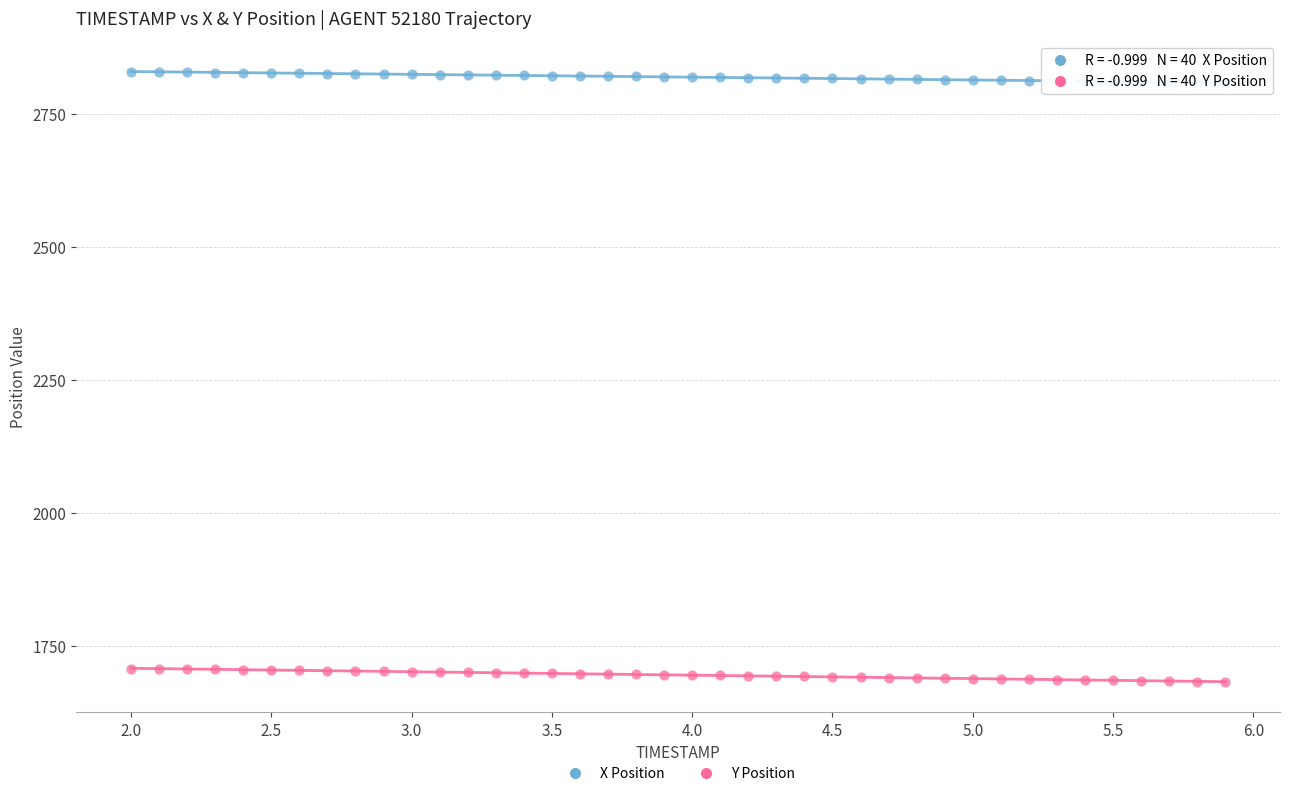

Across all data points, what is the range of Y values (max minus min)?

1146.9